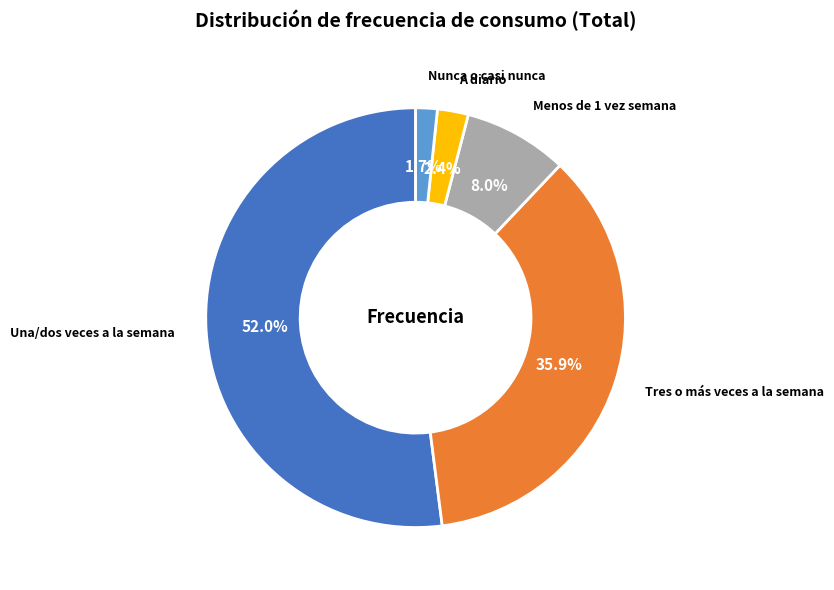

The Una/dos veces a la semana slice represents 52% of the pie. True or false?

True